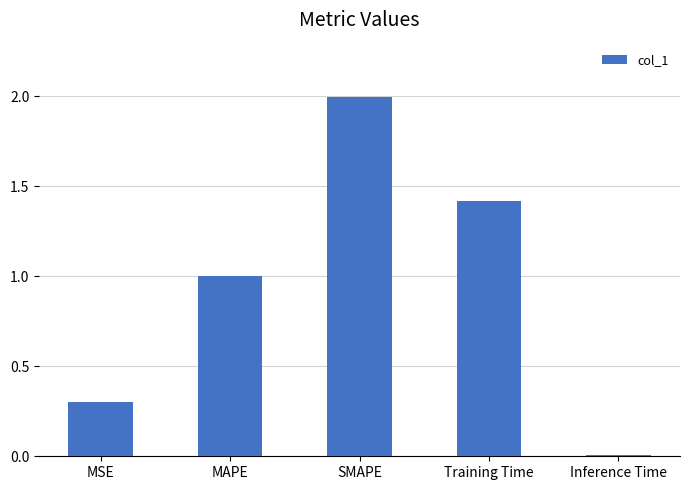

How many data points does each series have?

5